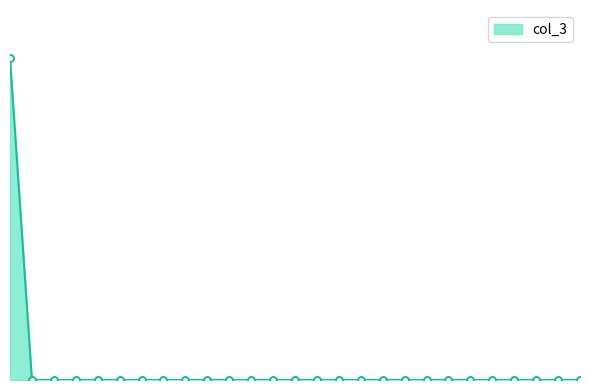

What is the average value?

19